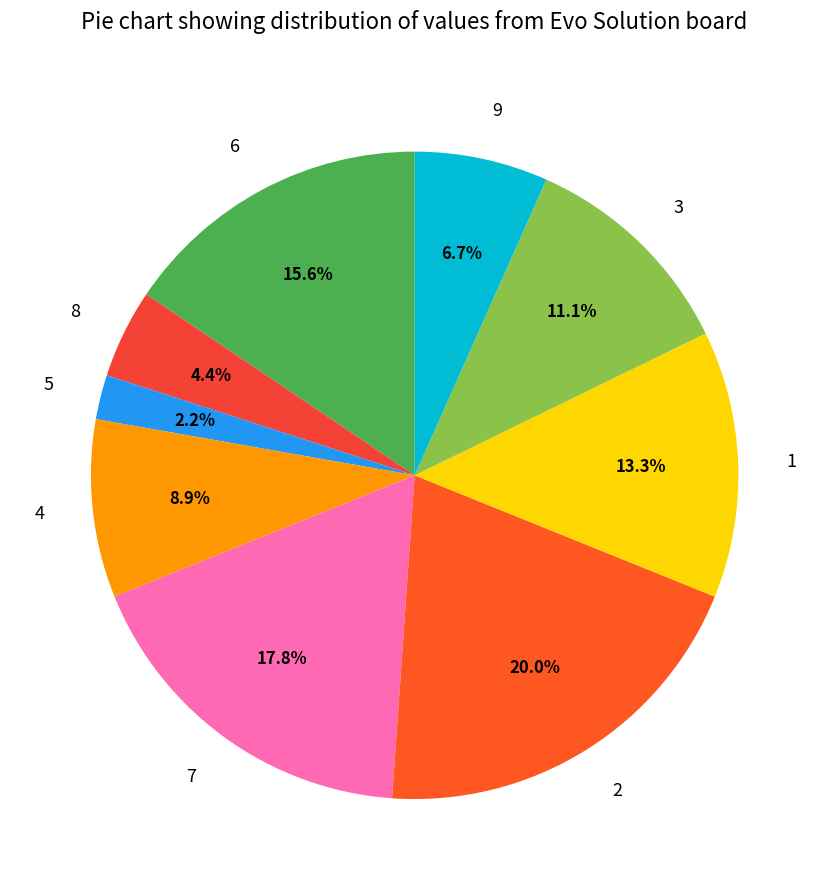

To the nearest percent, what portion does 1 represent?

13%